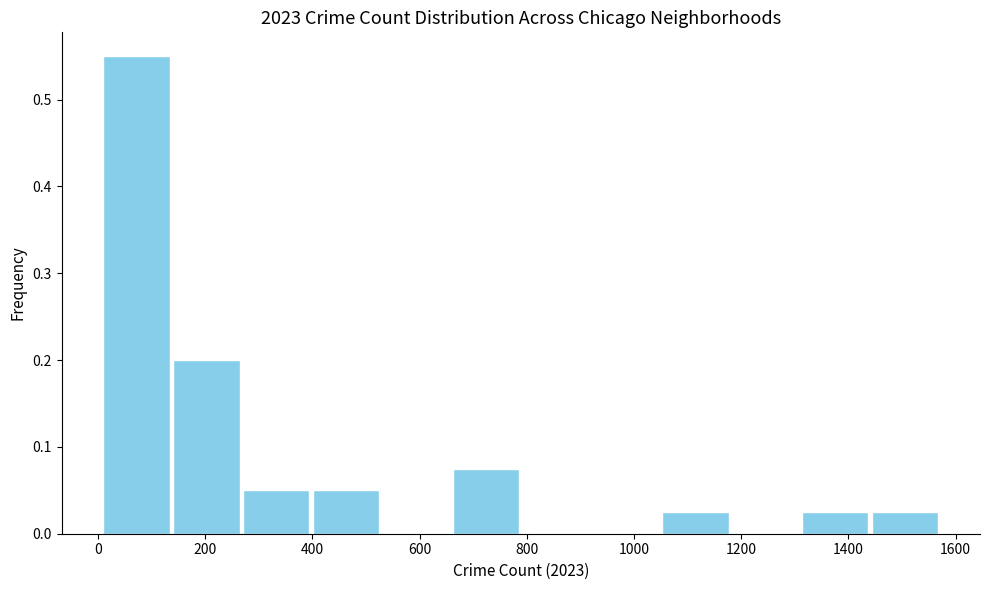

What is the height of the bar covering 260 to 400 on the x-axis? Neither the bar edges nor the heights are printed on the chart, so give them approximately, as read against the axes.

0.05